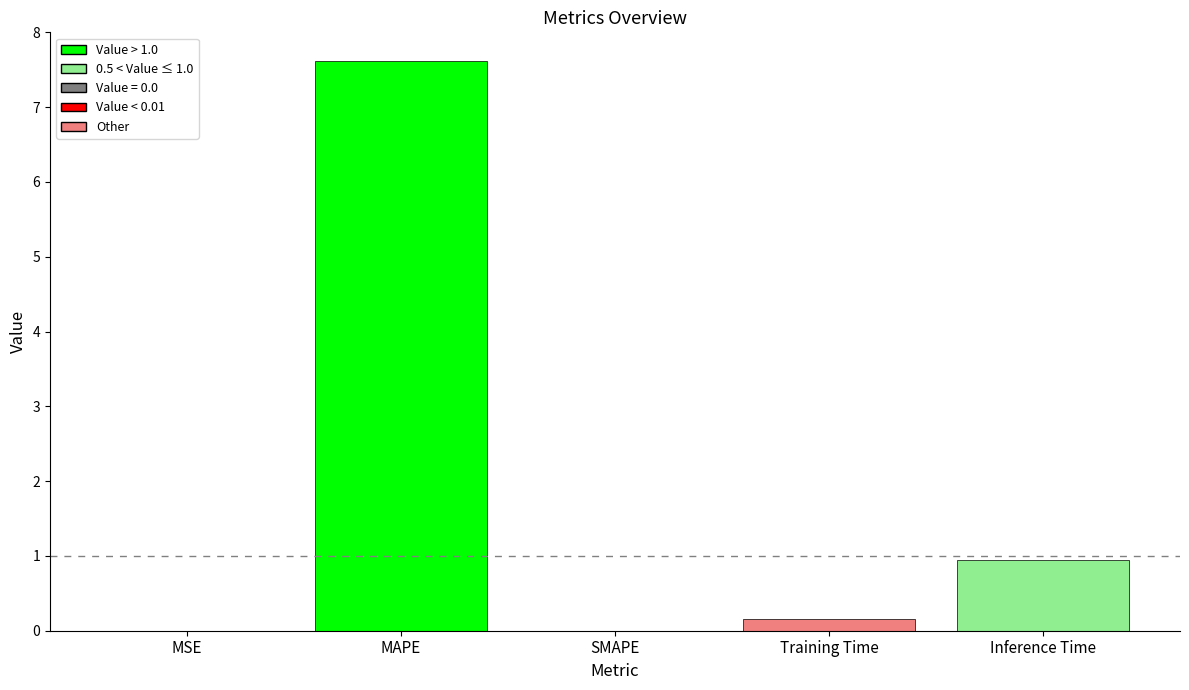

What is the sum of all values?

8.7